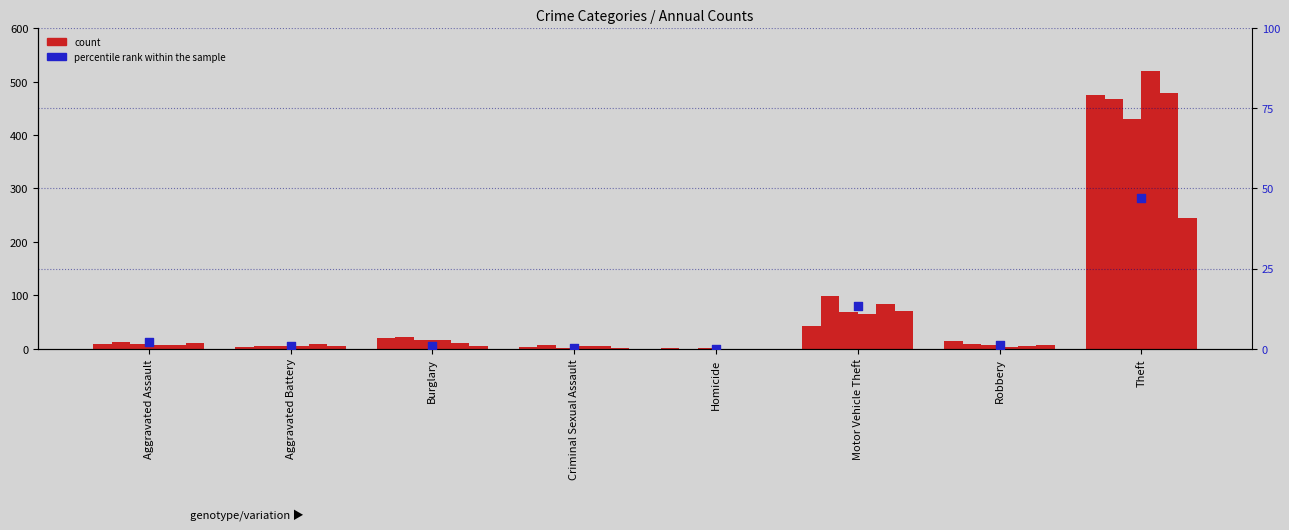

Which has a higher value, Robbery or Burglary?

Robbery